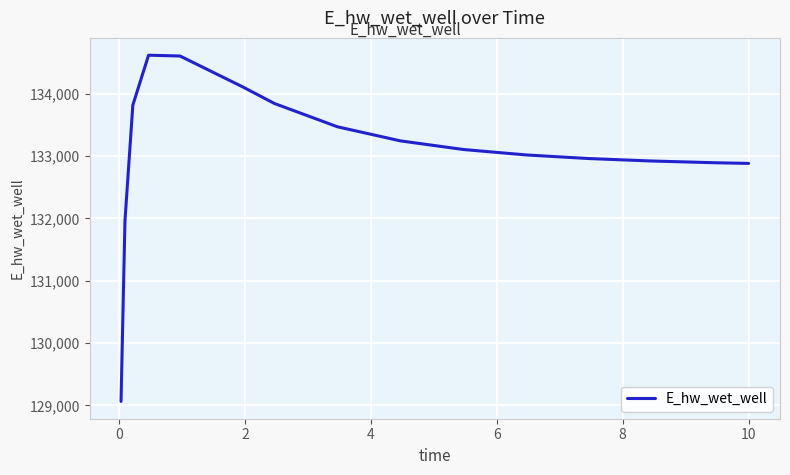

What is the minimum value shown in the chart?

129065.5